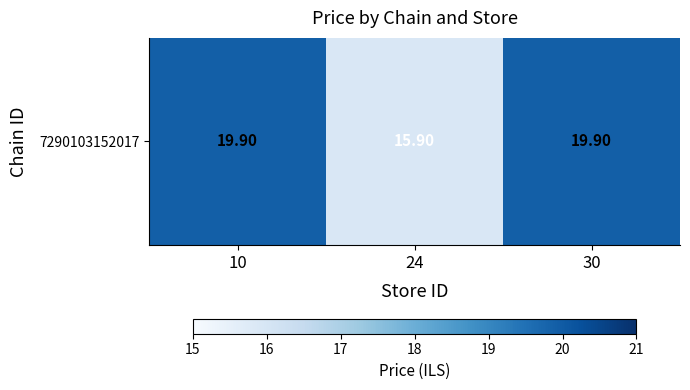

Count the number of values greater than 19.

2